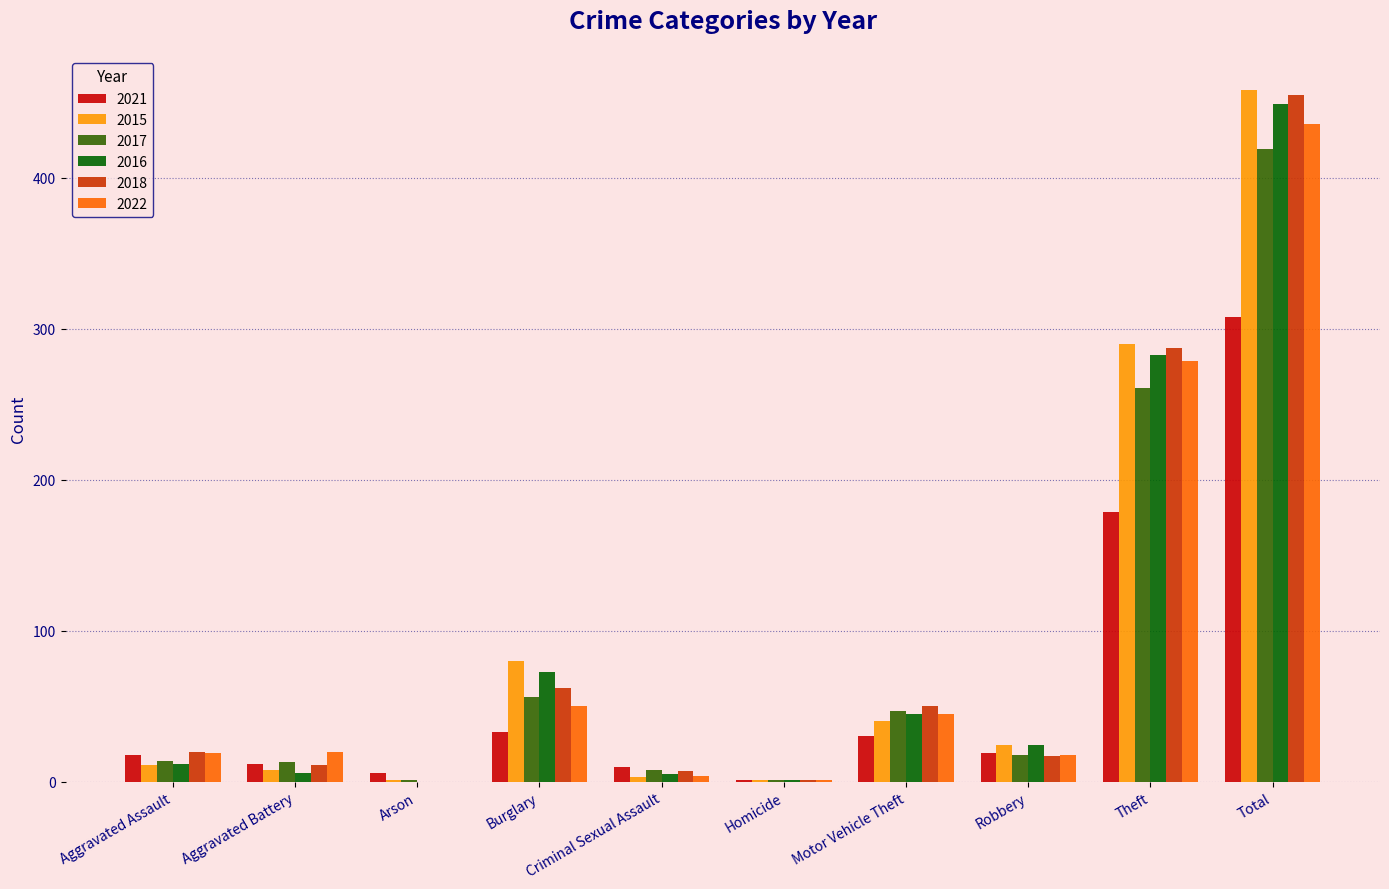

Is it true that 2018 equals 17 at Robbery?

True